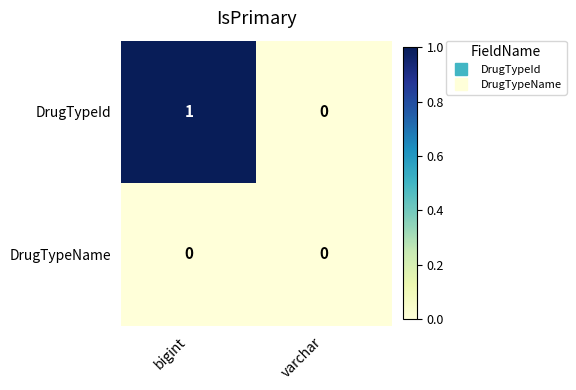

The value of DrugTypeName at bigint is 0. True or false?

True